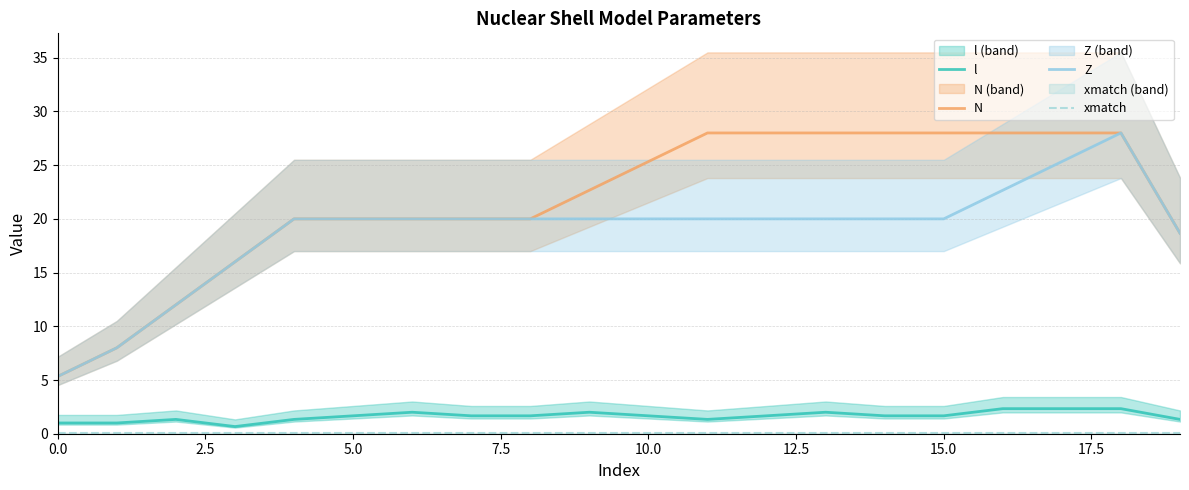

Which series has the largest total across all categories?

N